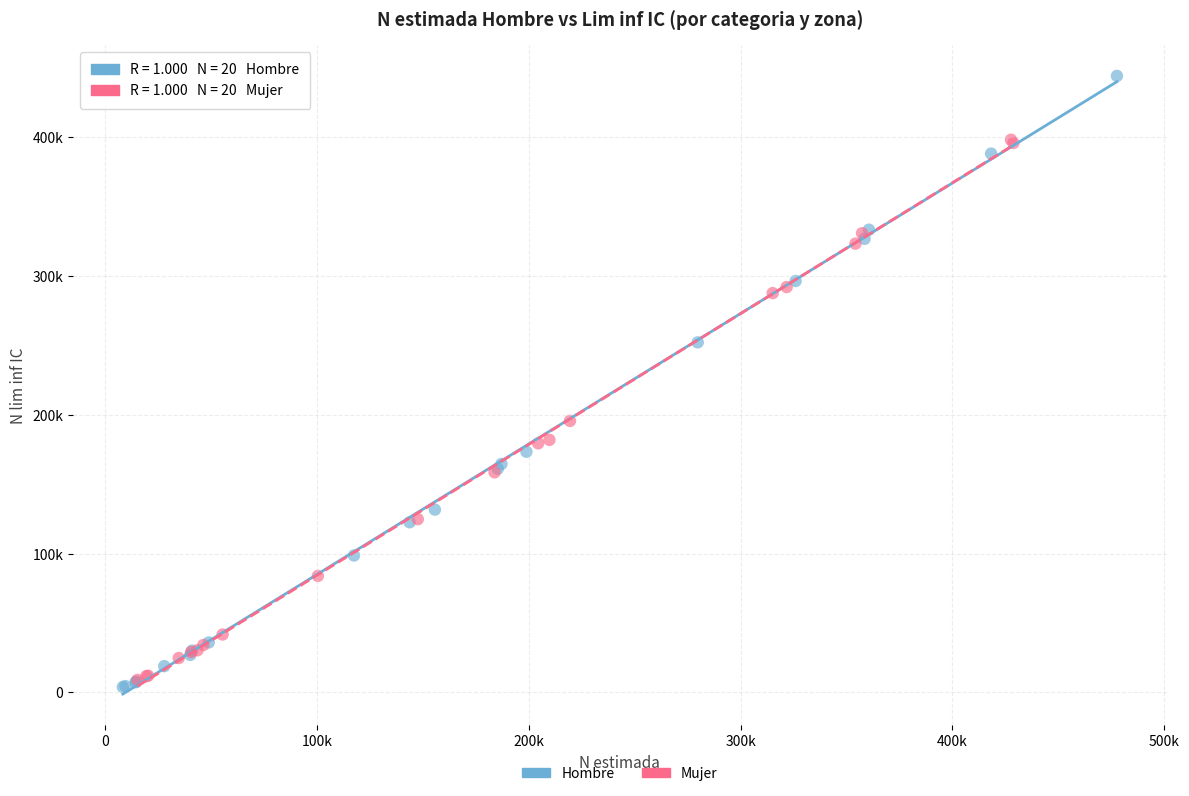

What are all the series names shown in the legend?

Hombre, Mujer